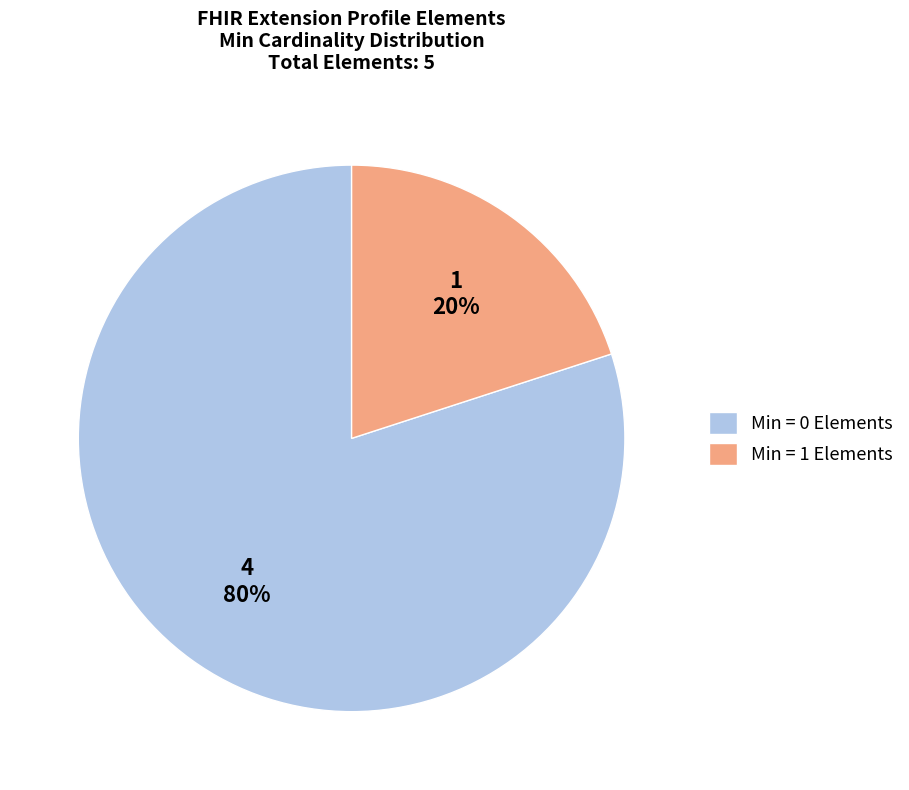

To the nearest percent, what is the average slice percentage?

50%